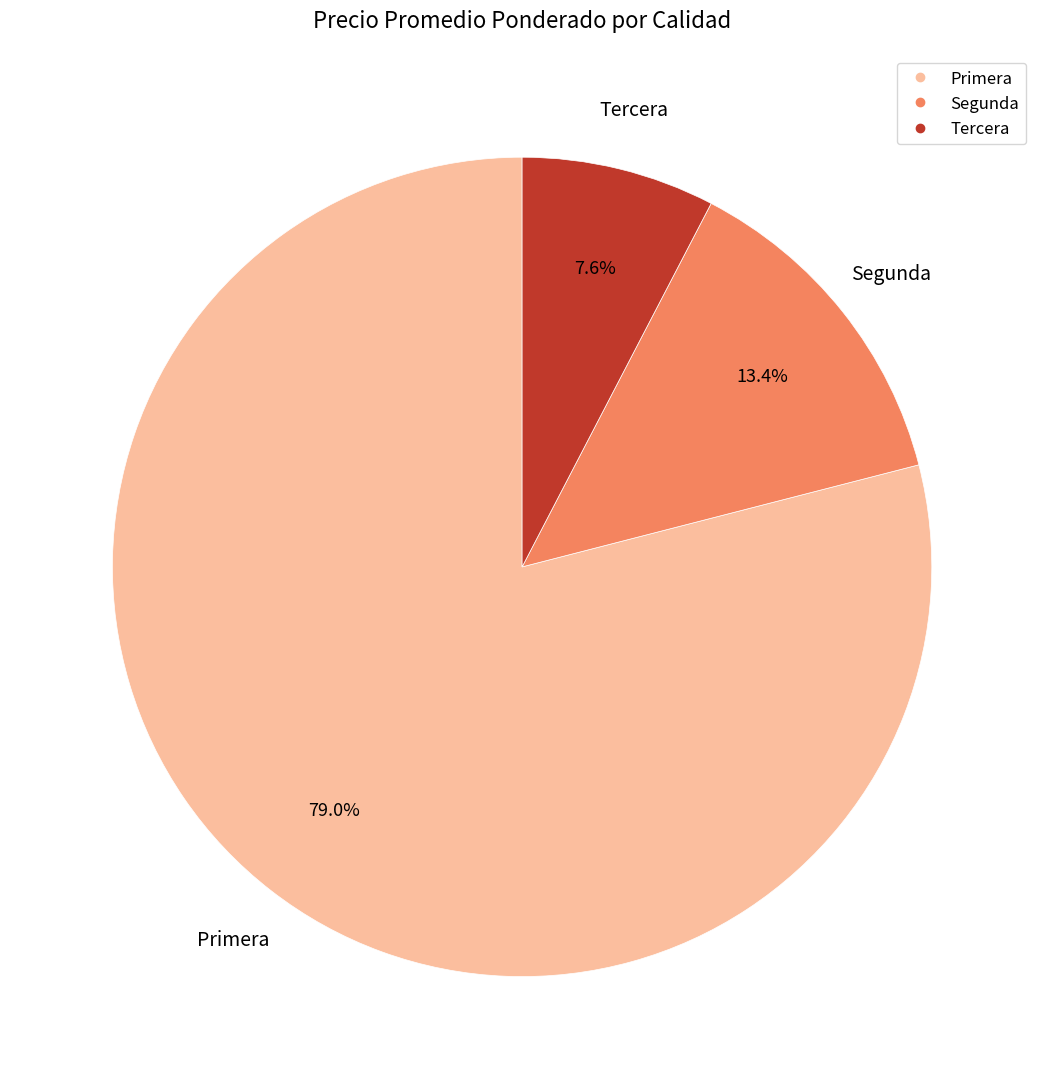

Does Tercera account for over 50% of the chart?

No